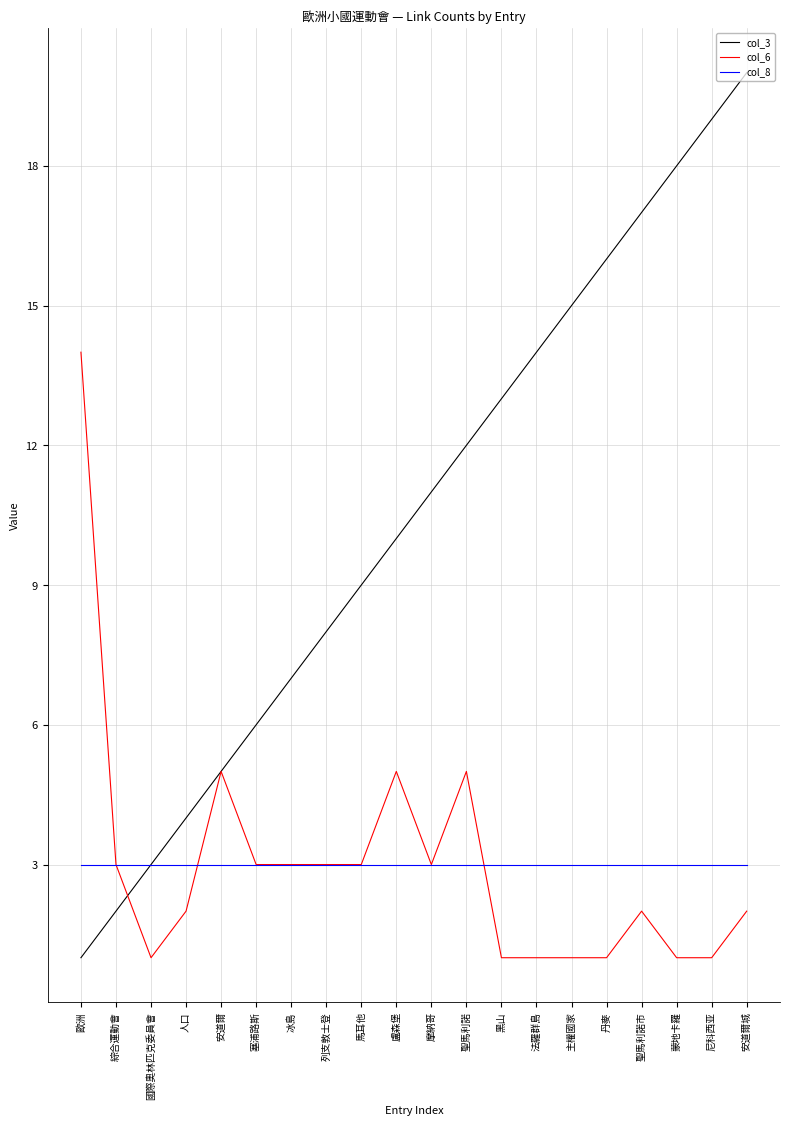

What position from the left is 國際奧林匹克委員會?

3